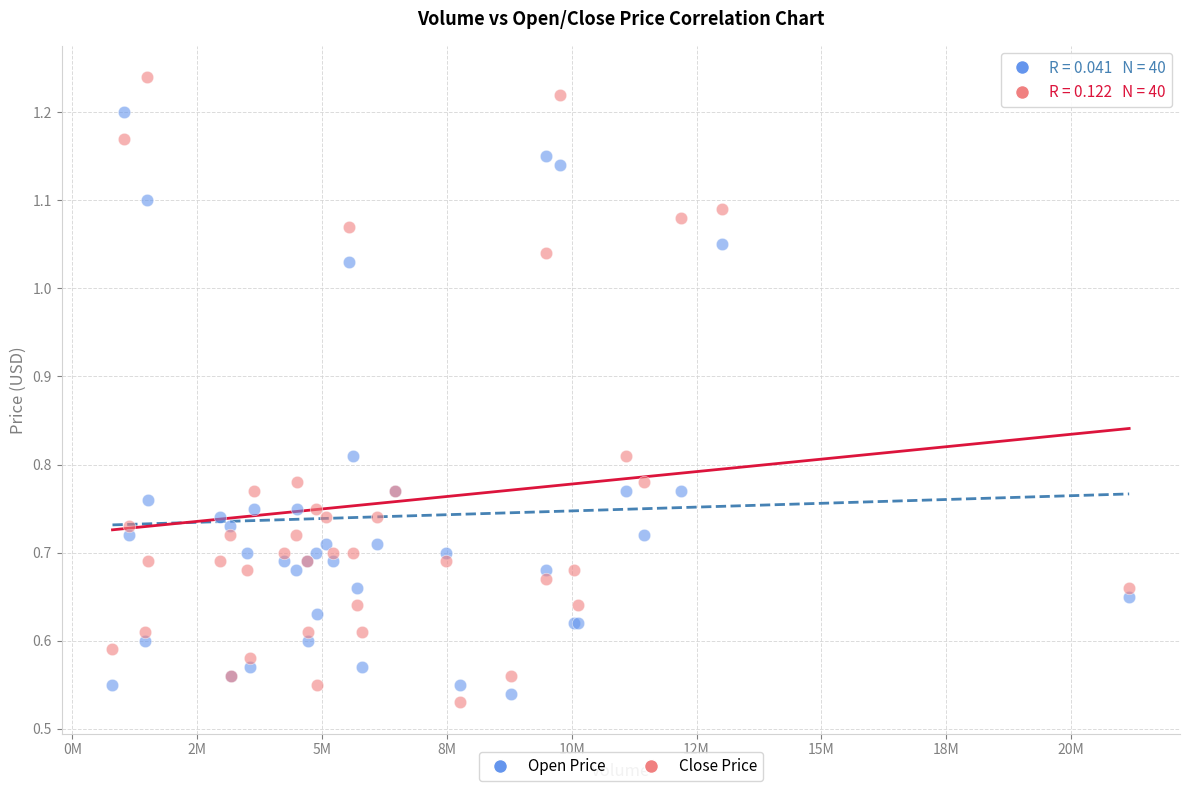

Which series reaches the minimum Y coordinate?

Close Price